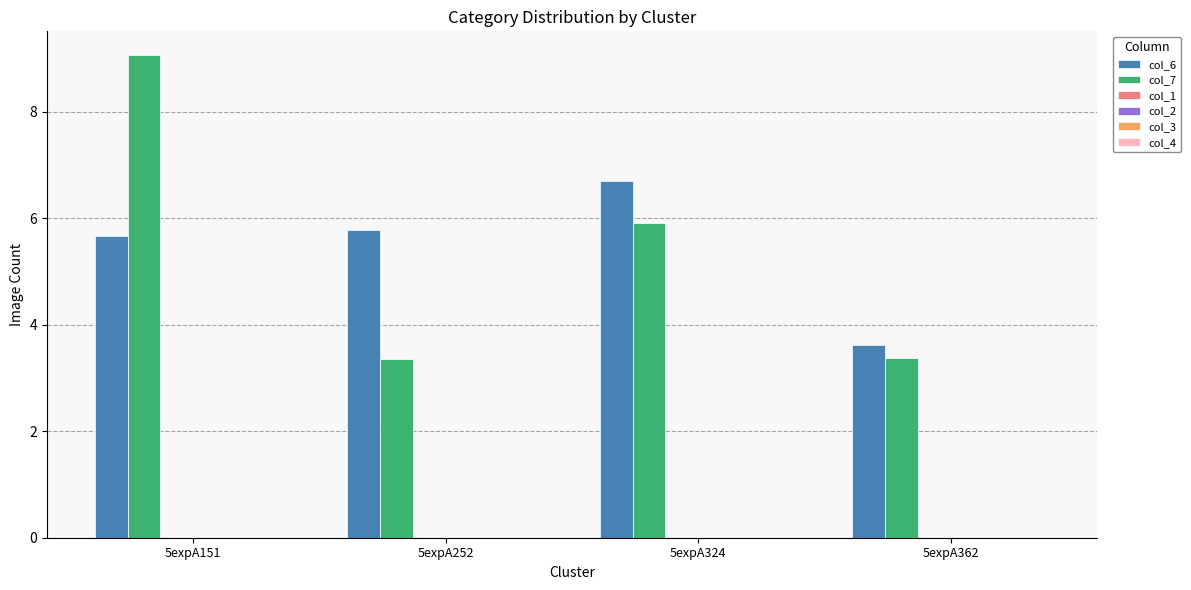

What is the greatest value displayed?

9.1